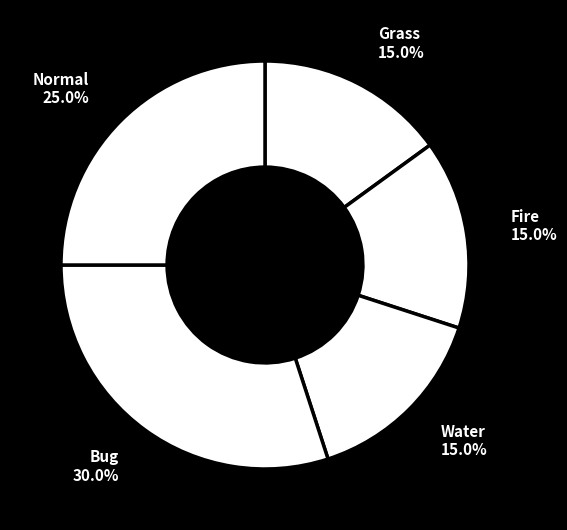

What is the ratio of the value at Grass to the value at Water?

1.0